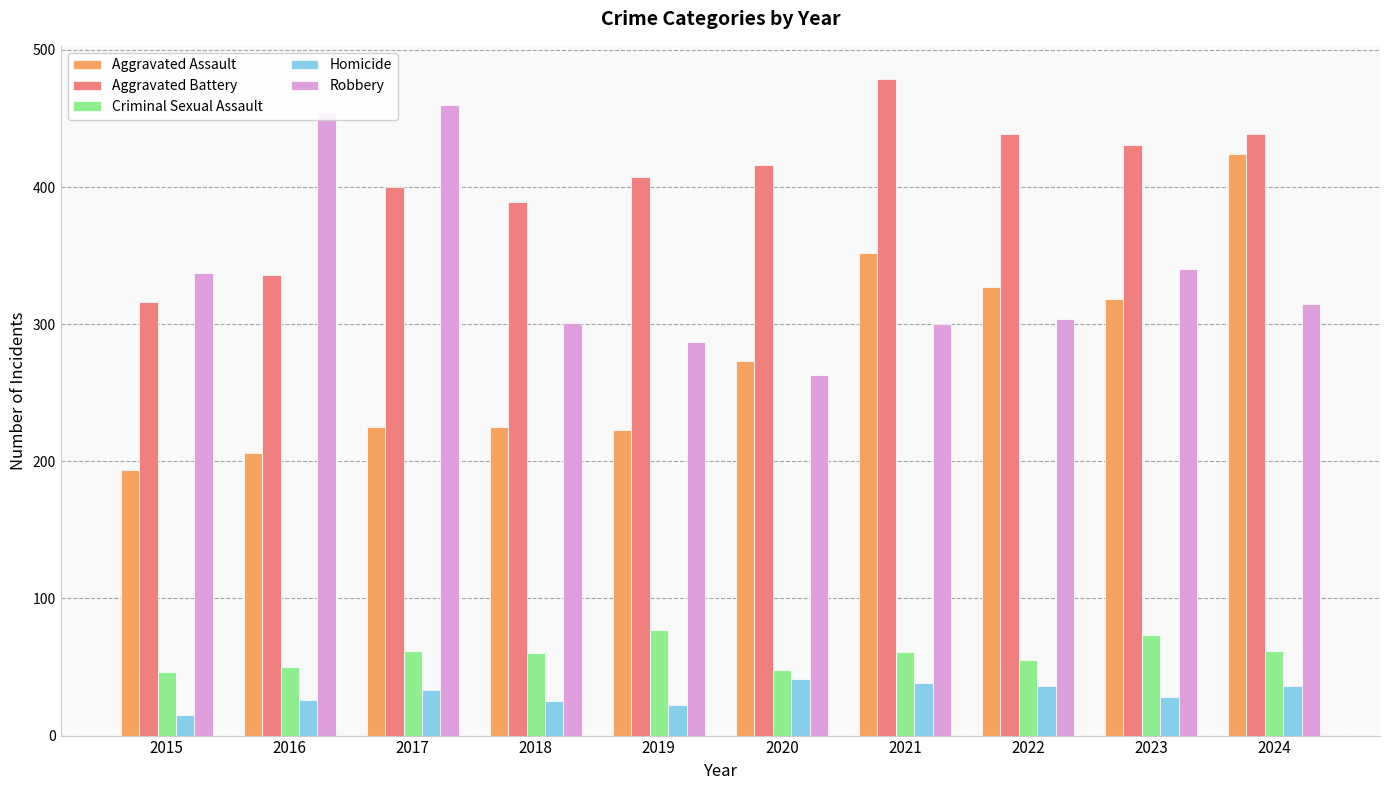

What is the spread (max minus min) of values at 2023?

403